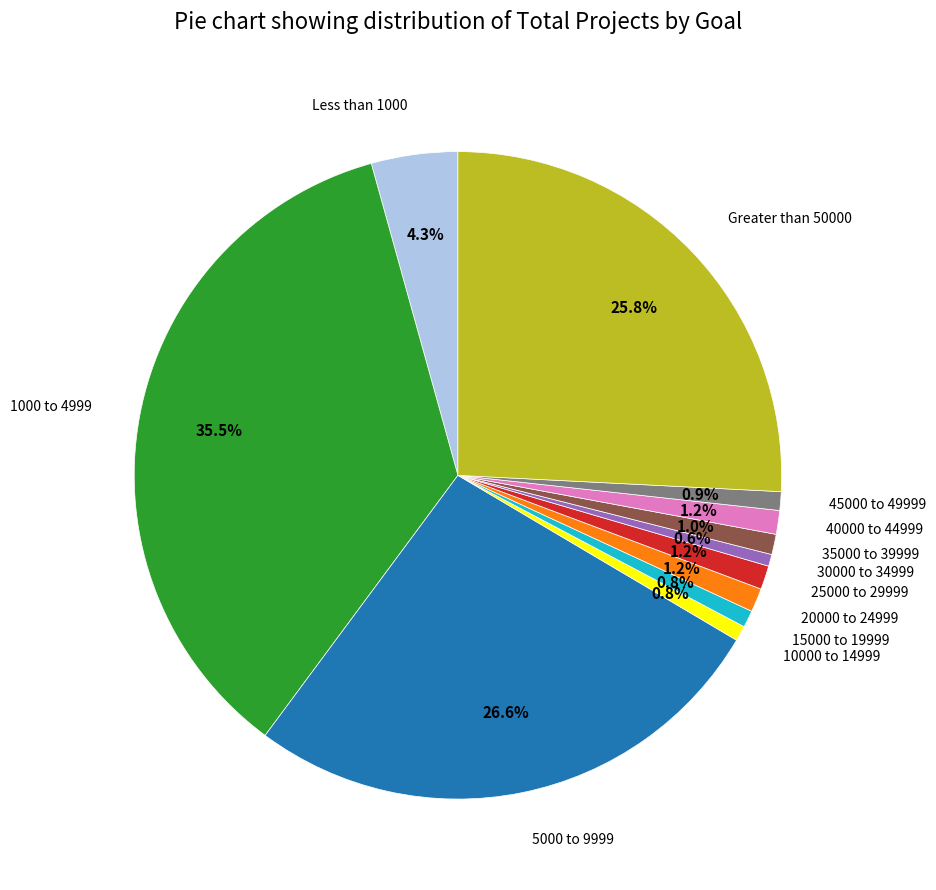

Does any single category account for the majority?

No